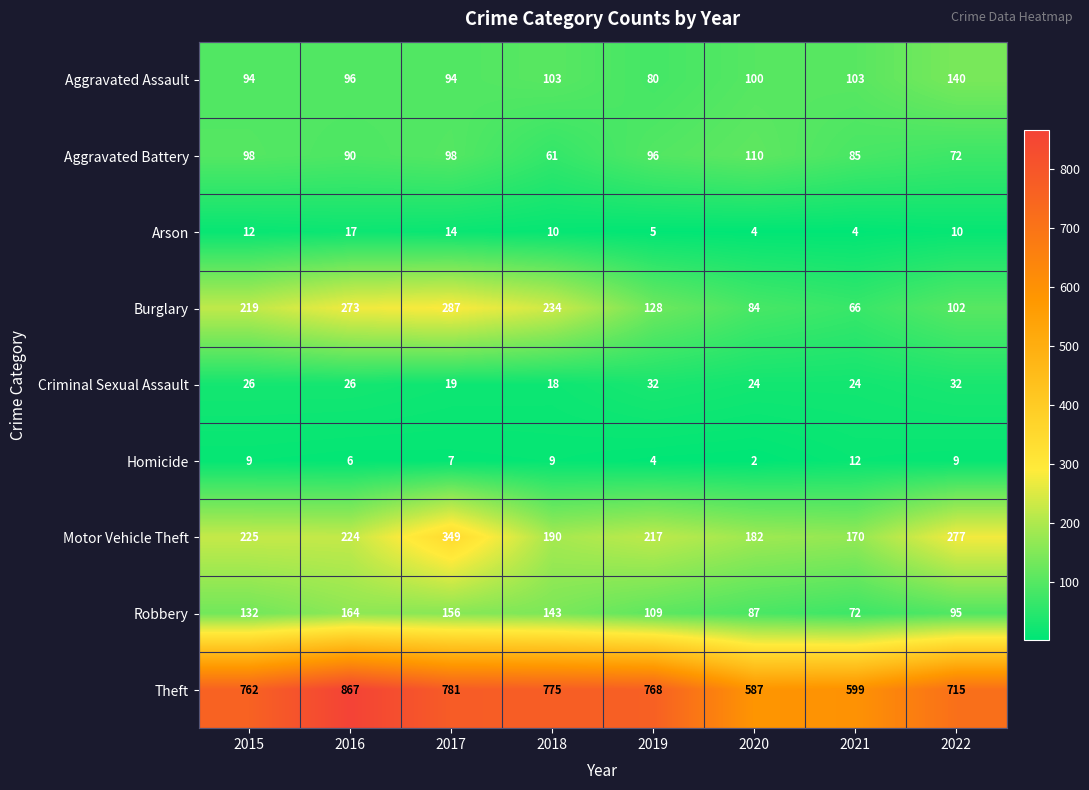

Is it true that Robbery equals 95 at 2022?

True